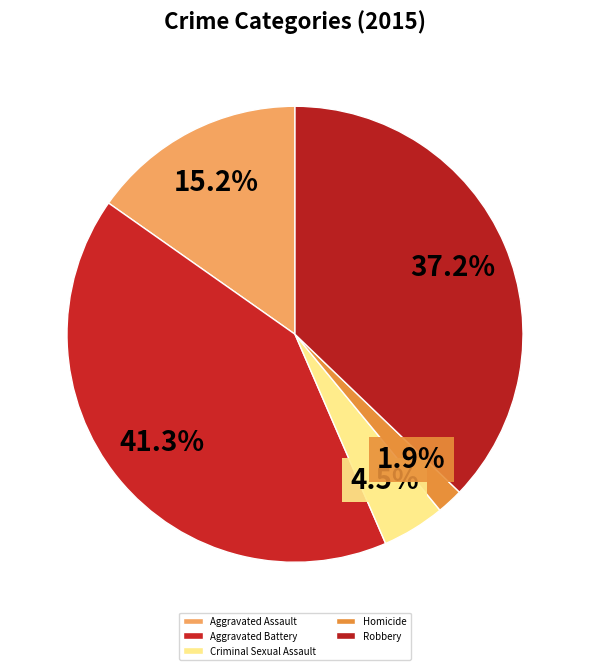

Does any single category account for the majority?

No